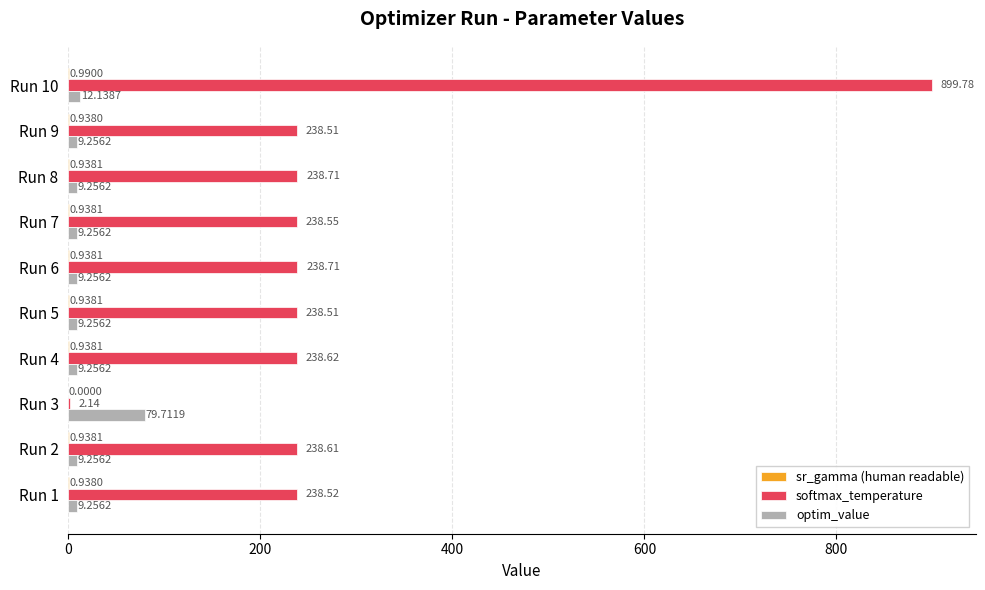

Which series changed the most between Run 1 and Run 5?

softmax_temperature